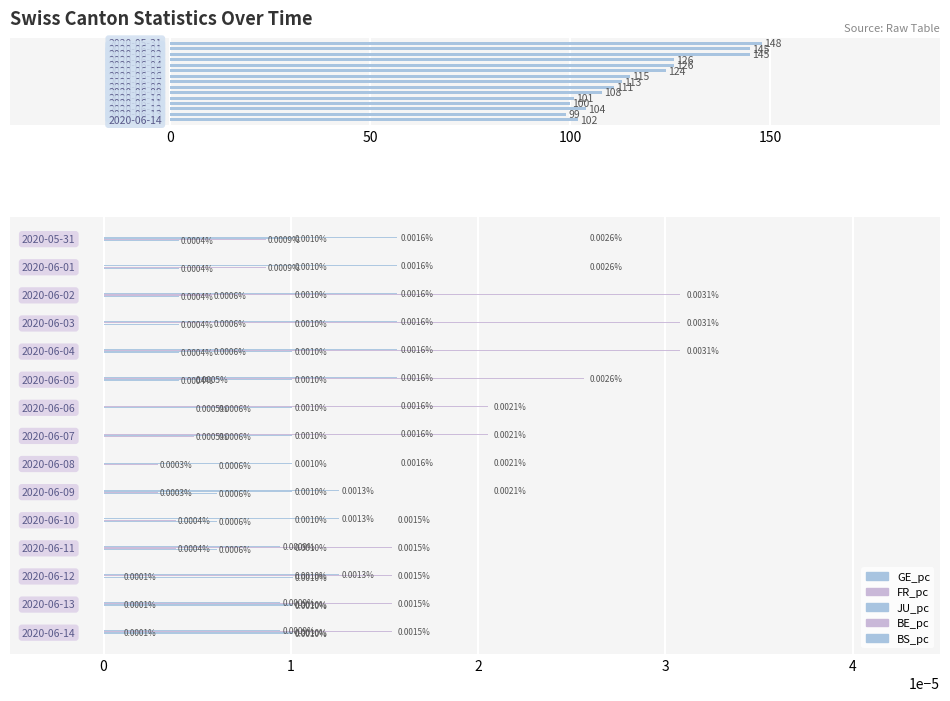

The value of CH at 9 is 108.0. True or false?

True